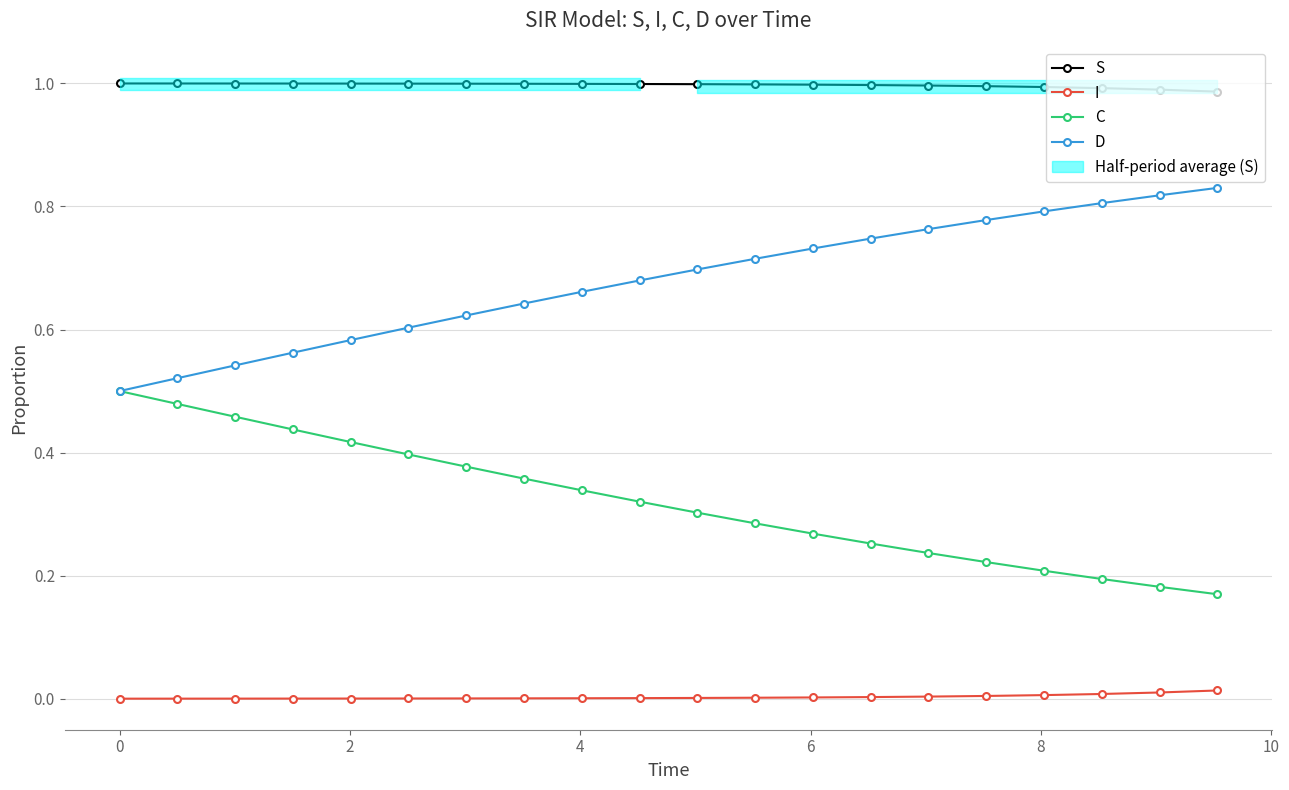

Reading right to left, transcribe all the data shown in this chart.

S: 1.0	1.0	1.0	1.0	1.0	1.0	1.0	1.0	1.0	1.0	1.0	1.0	1.0	1.0	1.0	1.0	1.0	1.0	1.0	1.0
I: 0.0	0.0	0.0	0.0	0.0	0.0	0.0	0.0	0.0	0.0	0.0	0.0	0.0	0.0	0.0	0.0	0.0	0.0	0.0	0.0
C: 0.2	0.2	0.2	0.2	0.2	0.2	0.3	0.3	0.3	0.3	0.3	0.3	0.4	0.4	0.4	0.4	0.4	0.5	0.5	0.5
D: 0.8	0.8	0.8	0.8	0.8	0.8	0.7	0.7	0.7	0.7	0.7	0.7	0.6	0.6	0.6	0.6	0.6	0.5	0.5	0.5